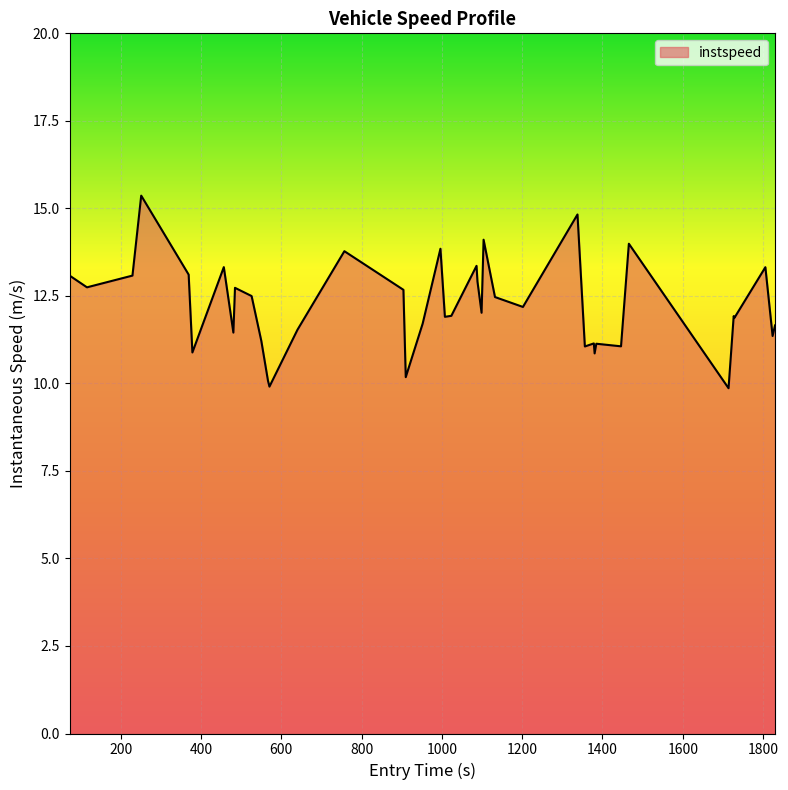

How many lines are shown in the chart?

1